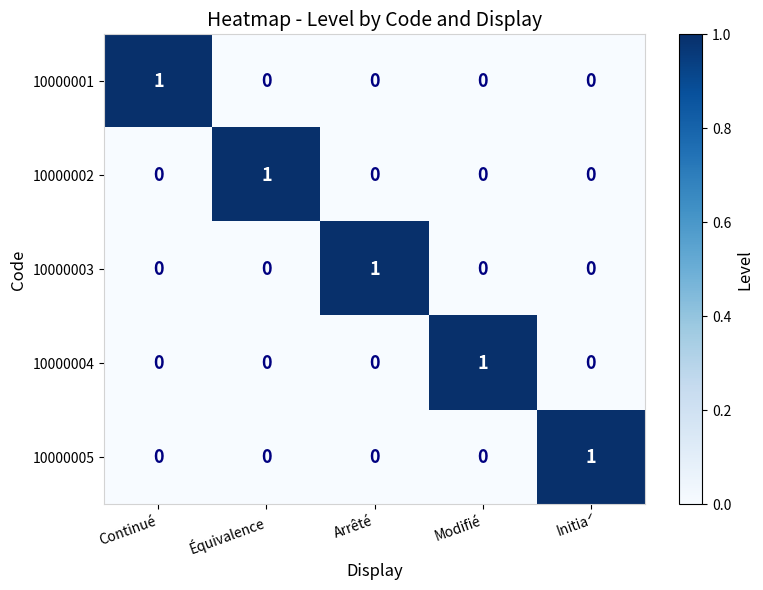

The value of 10000005 at Initiá is 1. True or false?

True